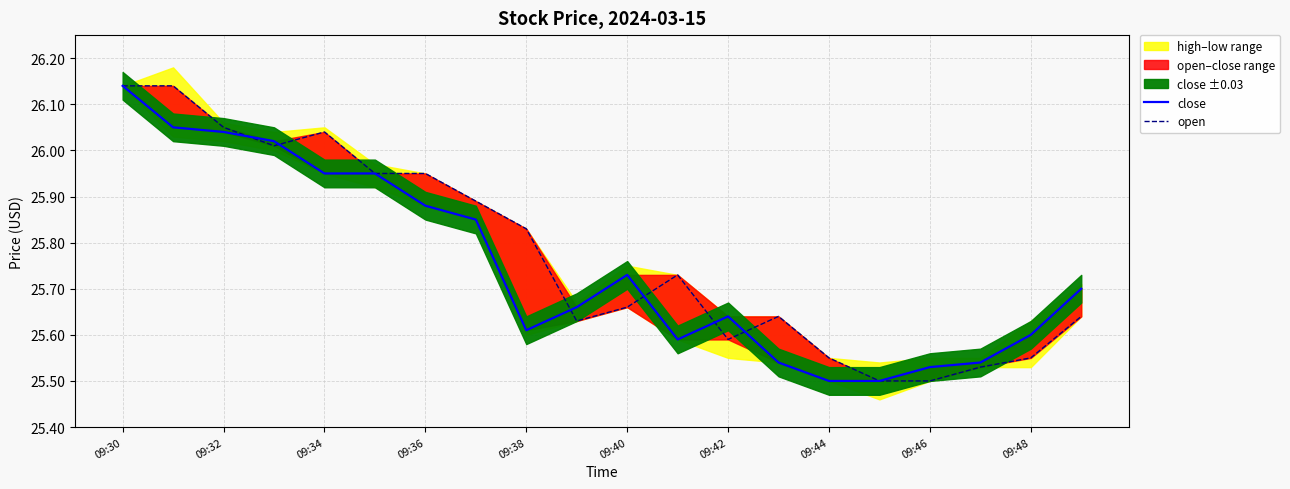

What is the smallest value displayed?

25.5